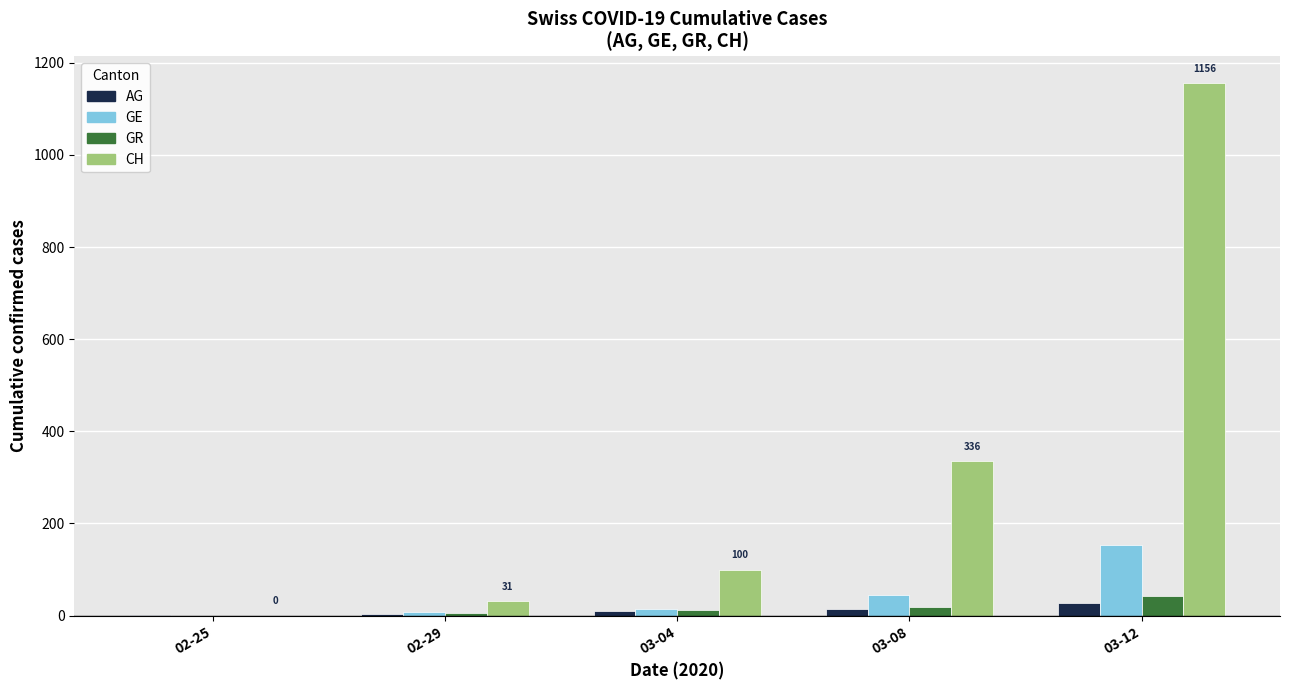

Which series changed the most between 02-25 and 03-04?

CH